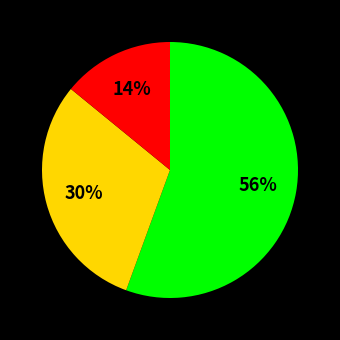

To the nearest percent, what is the average slice percentage?

33%